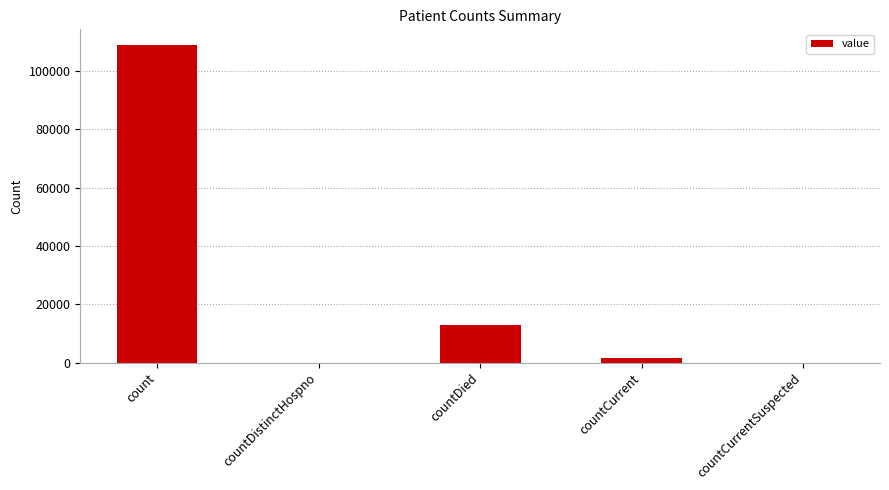

The chart shows a value of 1391 at countCurrent. True or false?

True